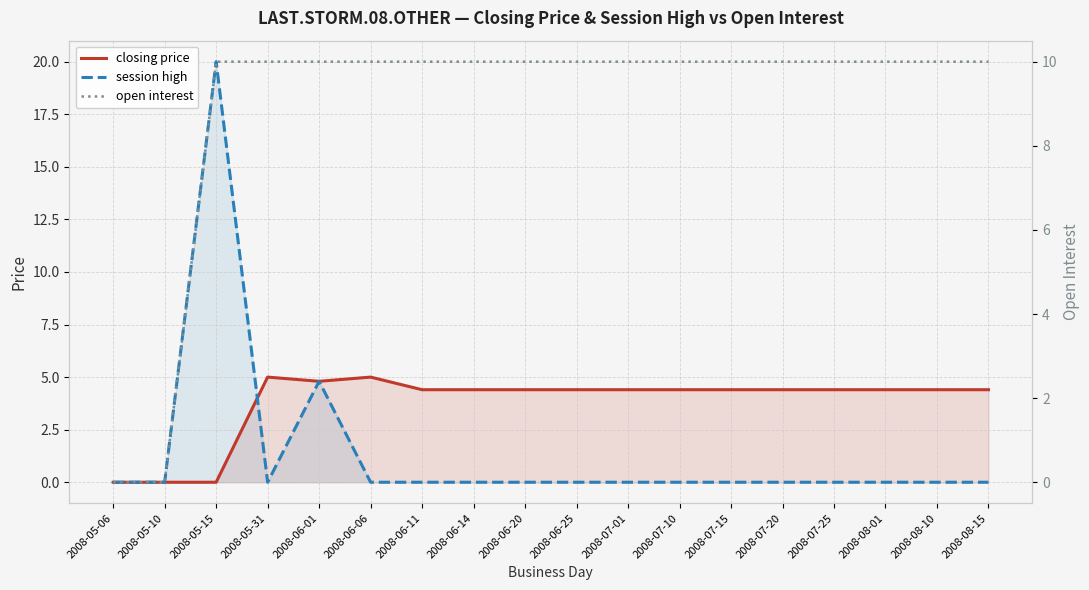

What is the total value across all series at 2008-07-15?

14.4